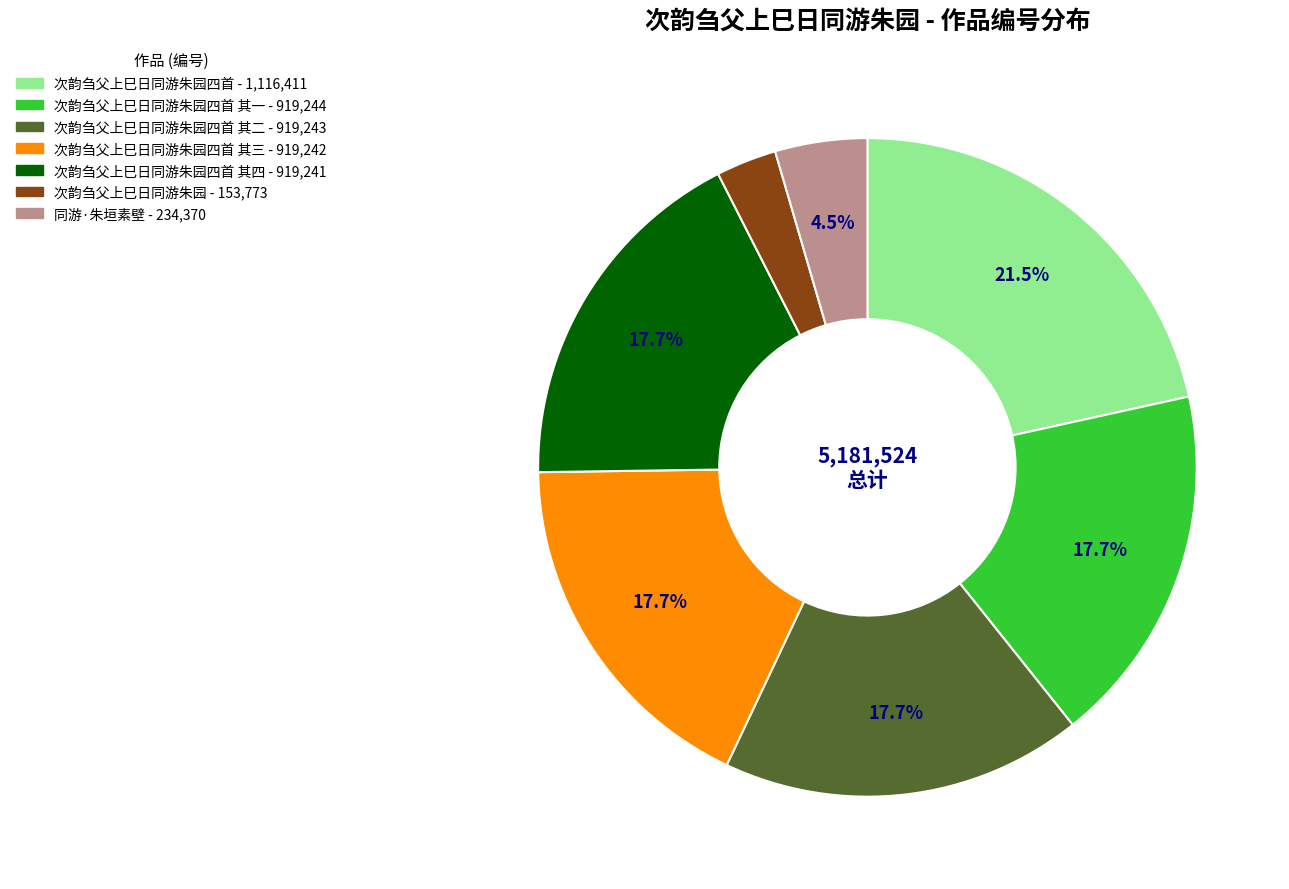

Is there a majority slice in this chart?

No